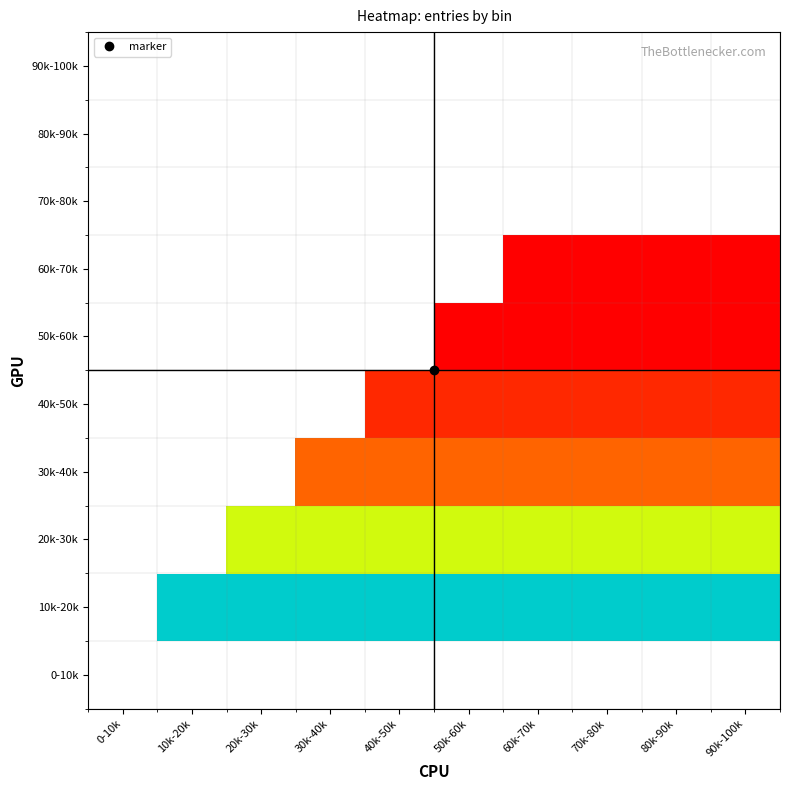

How many series are shown in this chart?

10